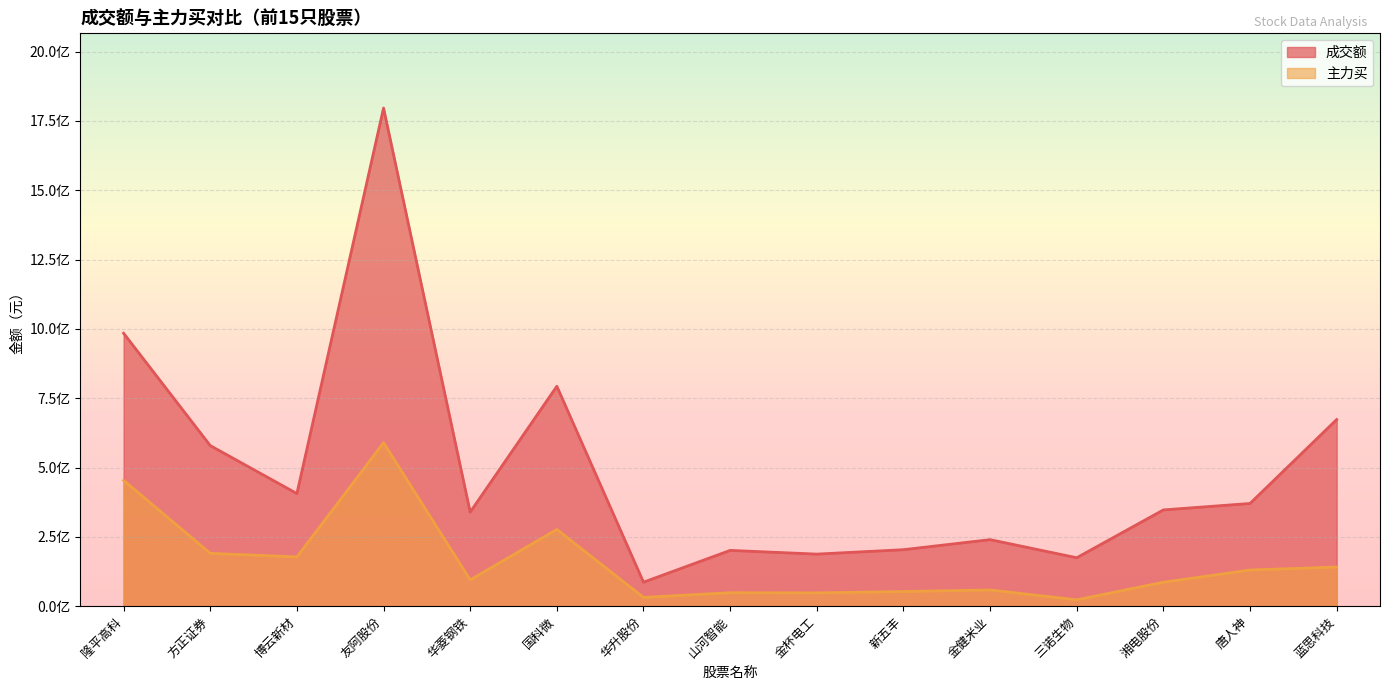

What are all the series names shown in the legend?

成交额, 主力买